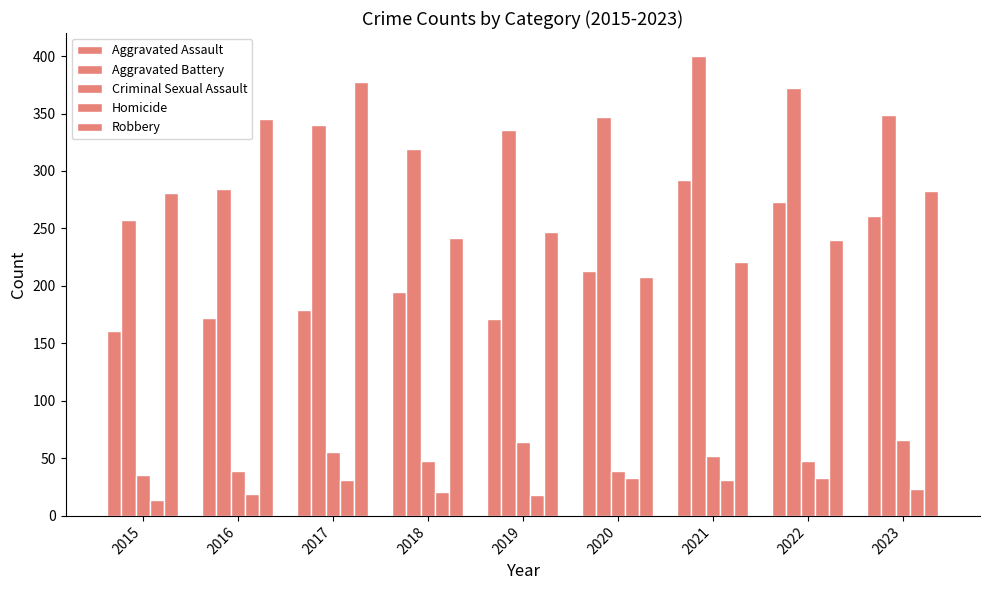

How many values in the Homicide series are below 23?

4